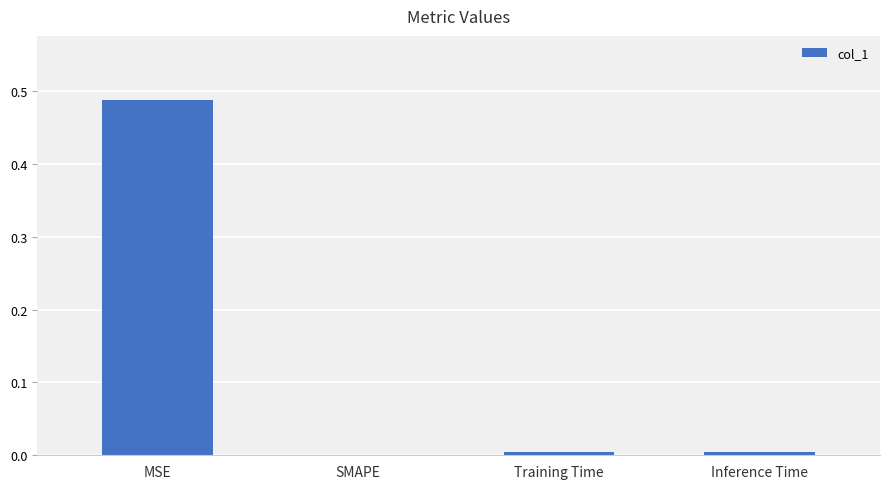

Between MSE and SMAPE, which is larger?

MSE